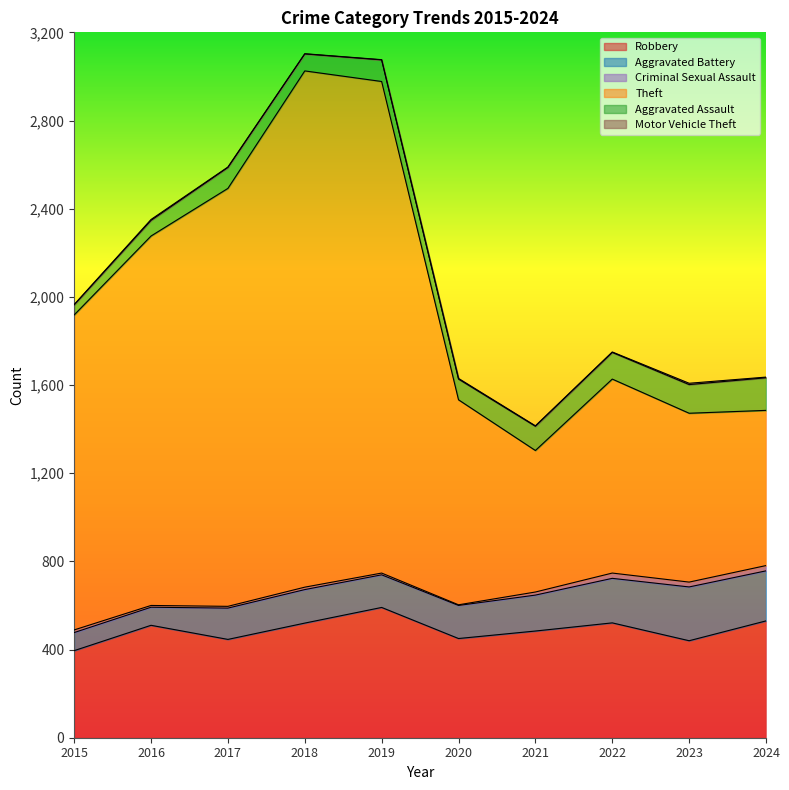

True or false: Theft and Aggravated Assault intersect in this chart.

False